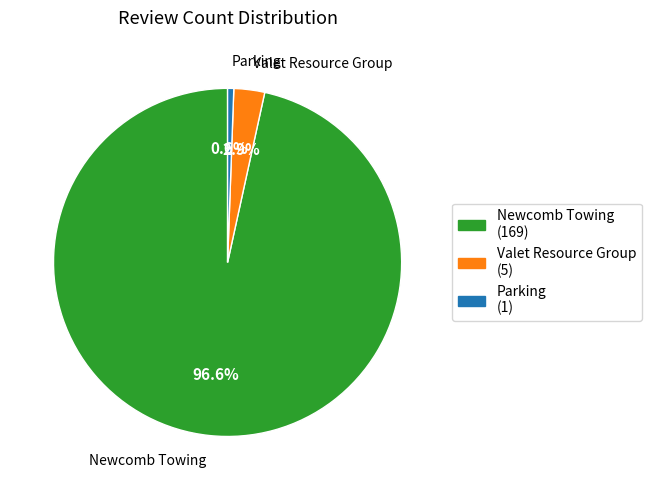

How many slices are in this pie chart?

3